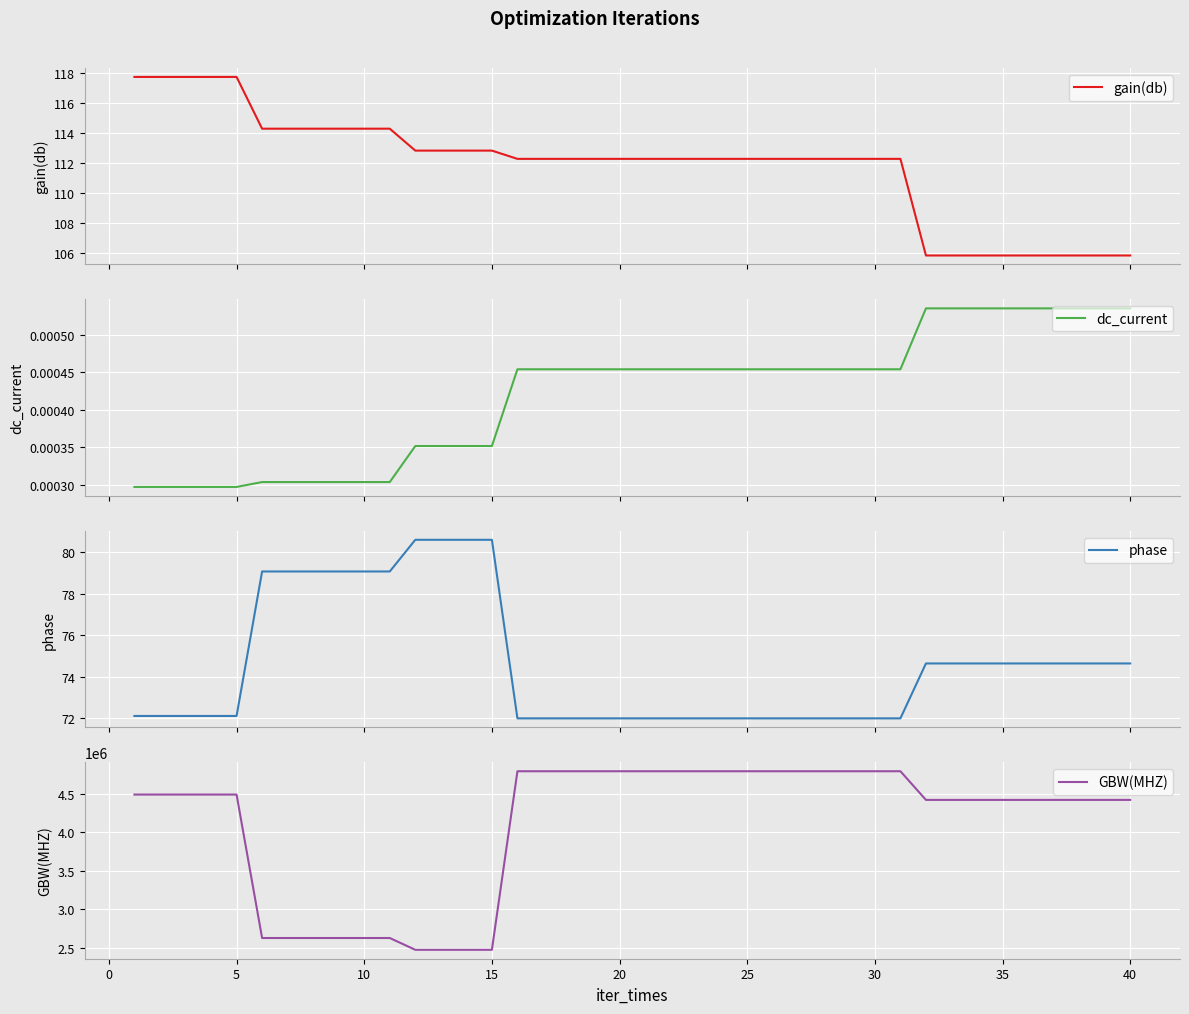

Reading left to right, list all the values displayed in this chart.

gain(db): 117.7	117.7	117.7	117.7	117.7	114.3	114.3	114.3	114.3	114.3	114.3	112.8	112.8	112.8	112.8	112.3	112.3	112.3	112.3	112.3	112.3	112.3	112.3	112.3	112.3	112.3	112.3	112.3	112.3	112.3	112.3	105.8	105.8	105.8	105.8	105.8	105.8	105.8	105.8	105.8
dc_current: 0.0	0.0	0.0	0.0	0.0	0.0	0.0	0.0	0.0	0.0	0.0	0.0	0.0	0.0	0.0	0.0	0.0	0.0	0.0	0.0	0.0	0.0	0.0	0.0	0.0	0.0	0.0	0.0	0.0	0.0	0.0	0.0	0.0	0.0	0.0	0.0	0.0	0.0	0.0	0.0
phase: 72.1	72.1	72.1	72.1	72.1	79.1	79.1	79.1	79.1	79.1	79.1	80.6	80.6	80.6	80.6	72.0	72.0	72.0	72.0	72.0	72.0	72.0	72.0	72.0	72.0	72.0	72.0	72.0	72.0	72.0	72.0	74.6	74.6	74.6	74.6	74.6	74.6	74.6	74.6	74.6
GBW(MHZ): 4494098.5	4494098.5	4494098.5	4494098.5	4494098.5	2625400.2	2625400.2	2625400.2	2625400.2	2625400.2	2625400.2	2471872.0	2471872.0	2471872.0	2471872.0	4797985.0	4797985.0	4797985.0	4797985.0	4797985.0	4797985.0	4797985.0	4797985.0	4797985.0	4797985.0	4797985.0	4797985.0	4797985.0	4797985.0	4797985.0	4797985.0	4424557.5	4424557.5	4424557.5	4424557.5	4424557.5	4424557.5	4424557.5	4424557.5	4424557.5